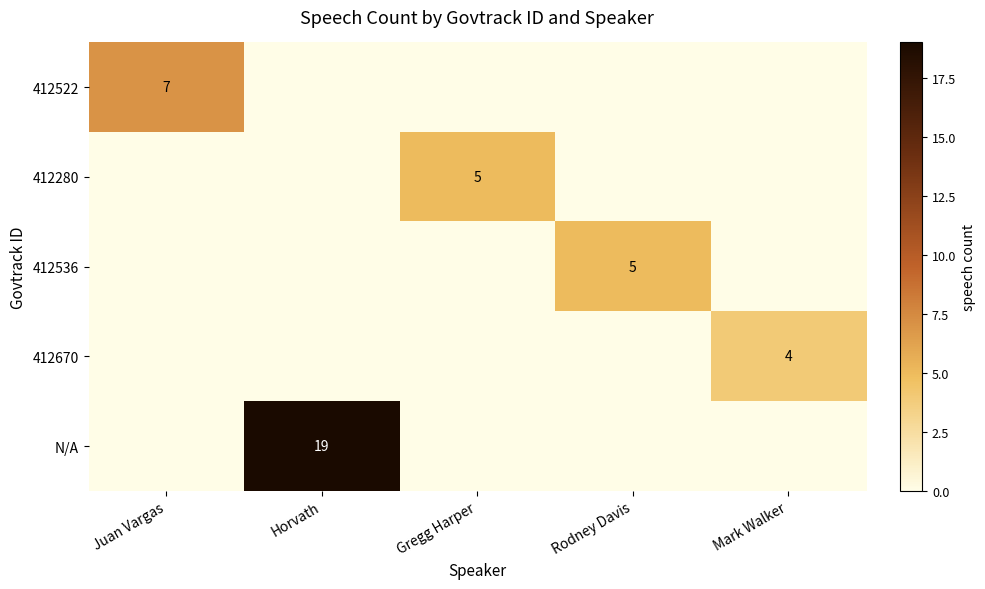

Is it true that N/A equals 27 at Horvath?

False